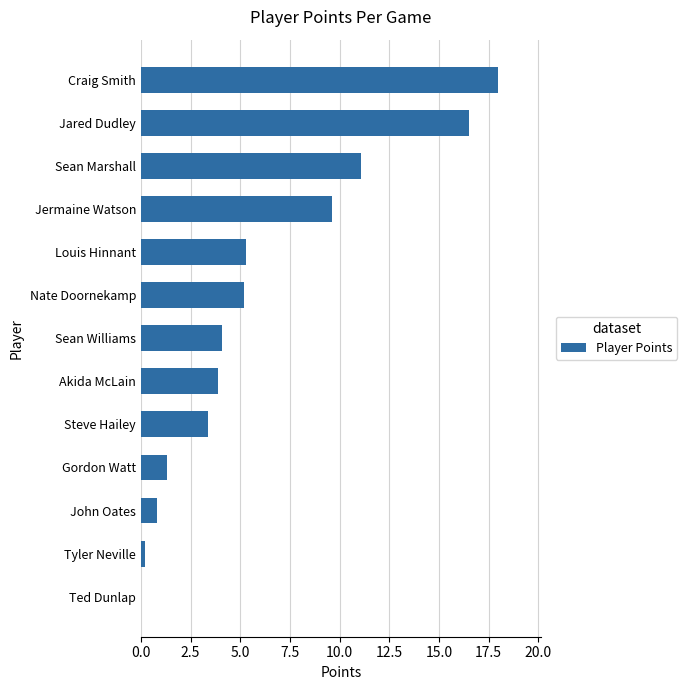

Reading bottom to top, extract all data points from this chart.

Ted Dunlap=0.0	Tyler Neville=0.2	John Oates=0.8	Gordon Watt=1.3	Steve Hailey=3.4	Akida McLain=3.9	Sean Williams=4.1	Nate Doornekamp=5.2	Louis Hinnant=5.3	Jermaine Watson=9.6	Sean Marshall=11.1	Jared Dudley=16.5	Craig Smith=18.0